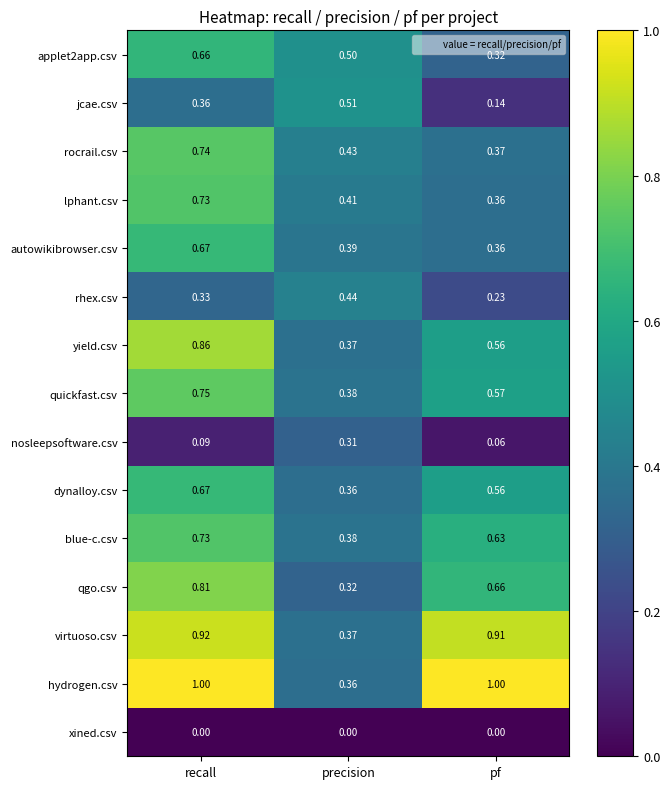

Where is hydrogen.csv nearest to the value 0?

precision